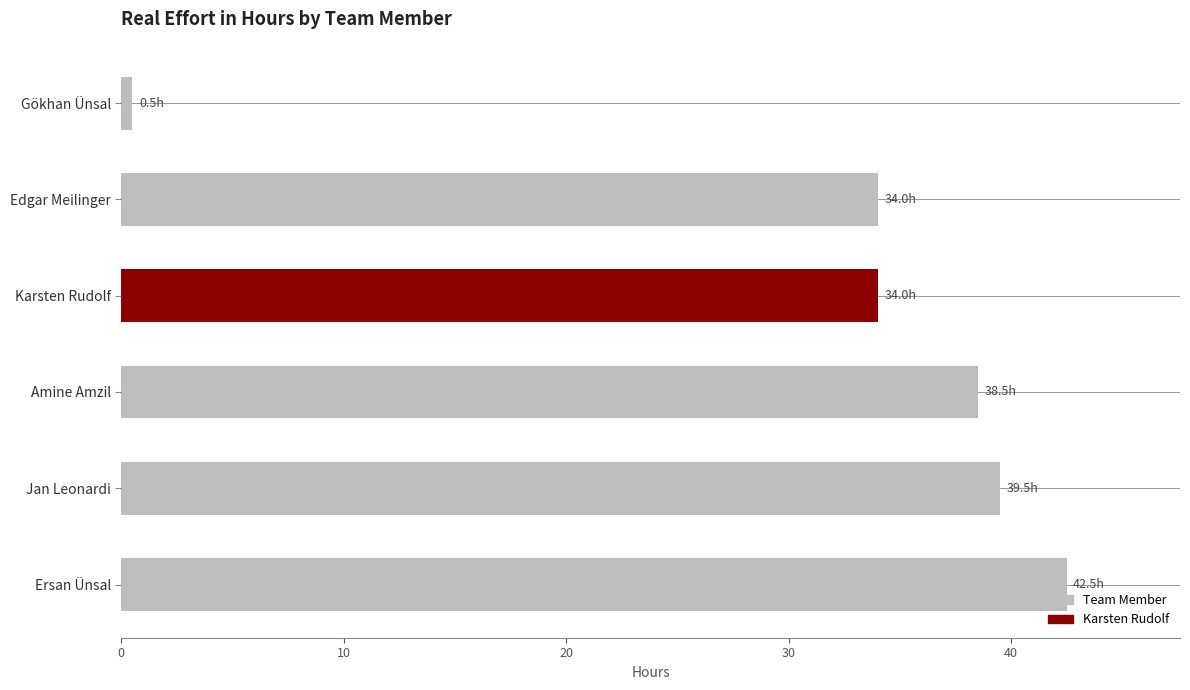

What is the difference between the second highest and minimum values?

39.0